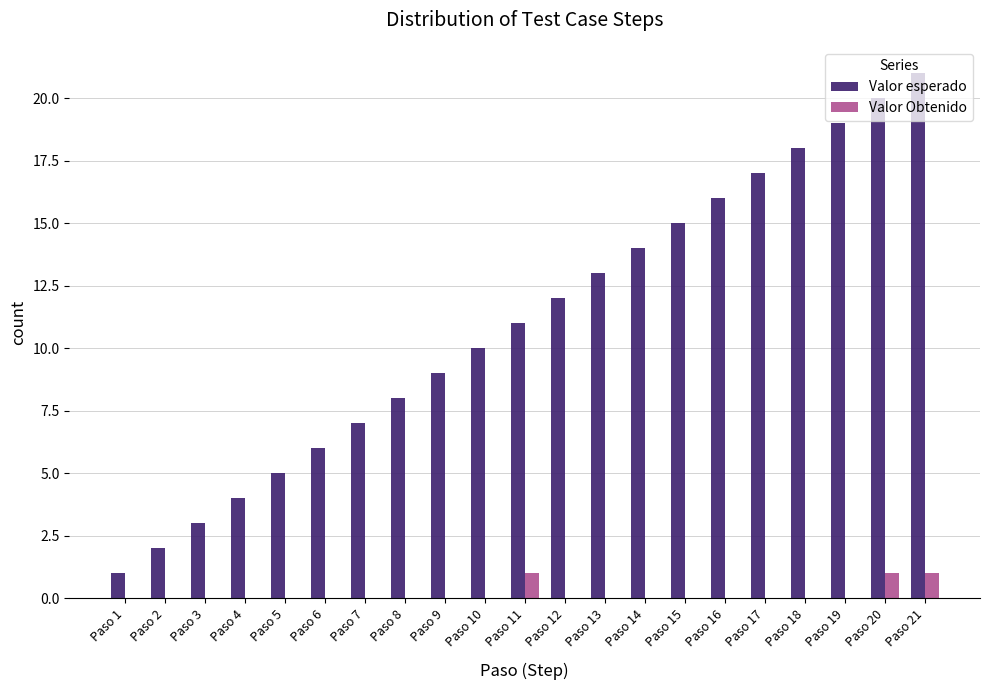

True or false: Valor esperado has a value of 5 at Paso 5.

True